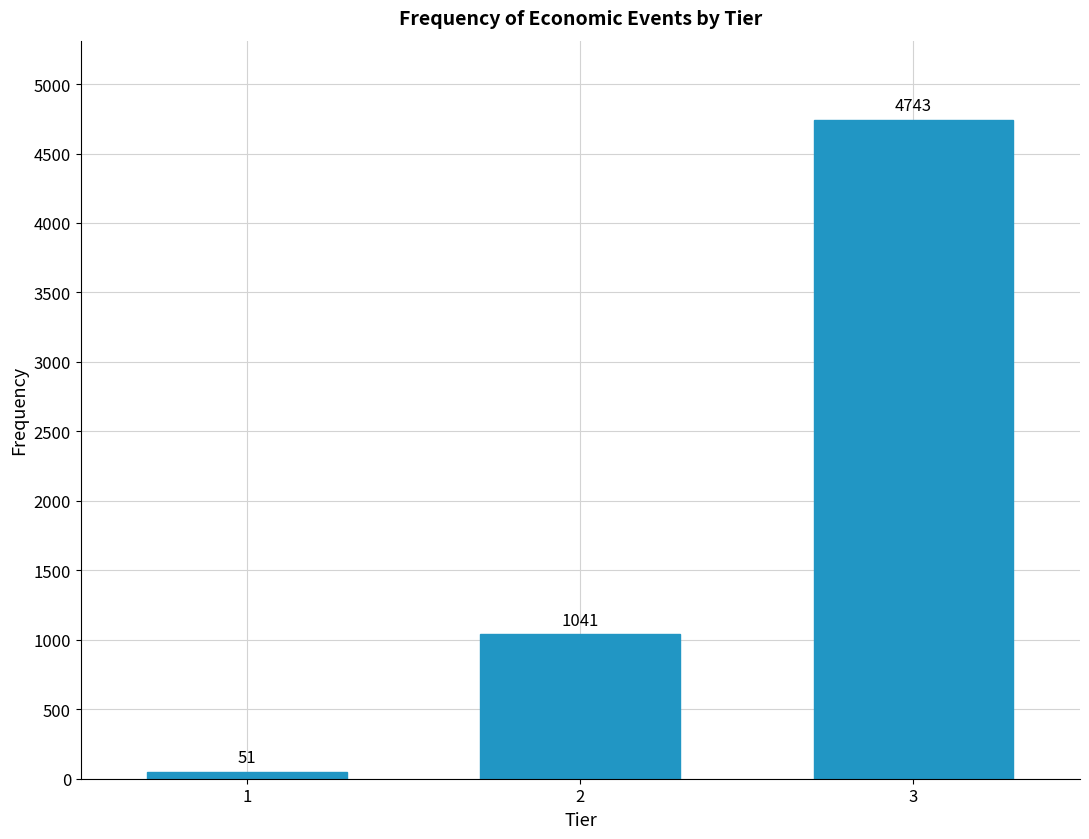

Reading left to right, extract all data points from this chart.

51	1041	4743